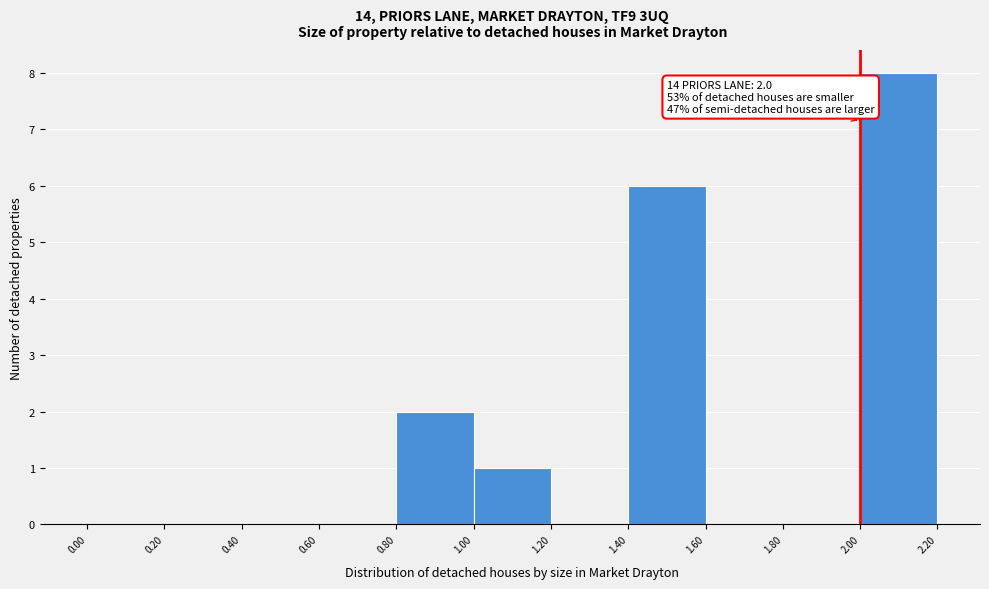

Which range on the x-axis has the tallest bar?

2.00 to 2.20